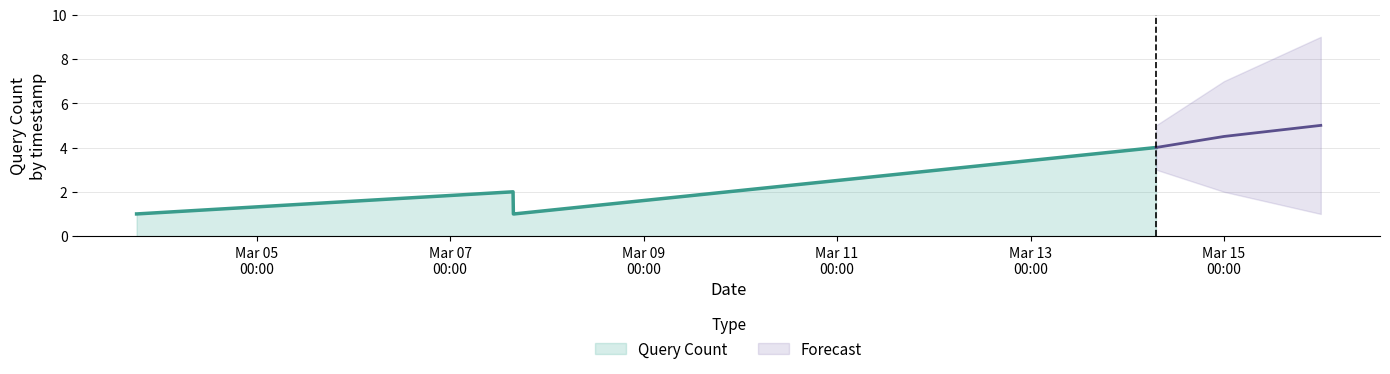

Reading left to right, what are all the values shown in this chart?

2019-03-03 18:15:00=1	2019-03-03 18:17:00=1	2019-03-07 15:38:00=2	2019-03-07 15:43:00=1	2019-03-07 15:48:00=1	2019-03-07 15:53:00=1	2019-03-14 07:07:00=4